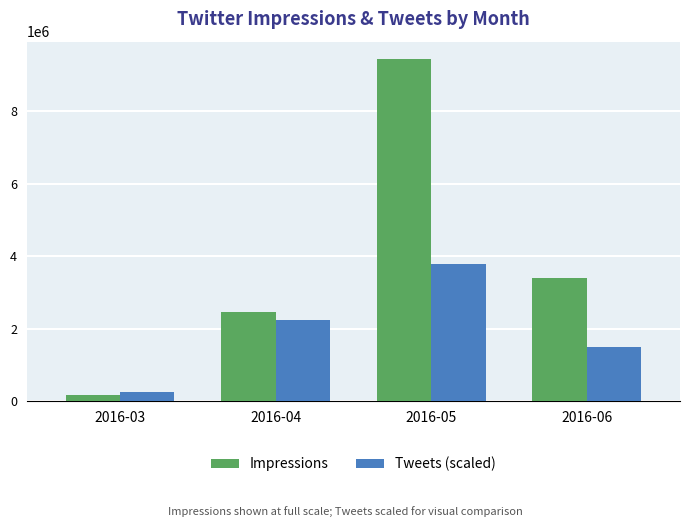

The Tweets (scaled) series shows 3904250.7 at 2016-04. True or false?

False